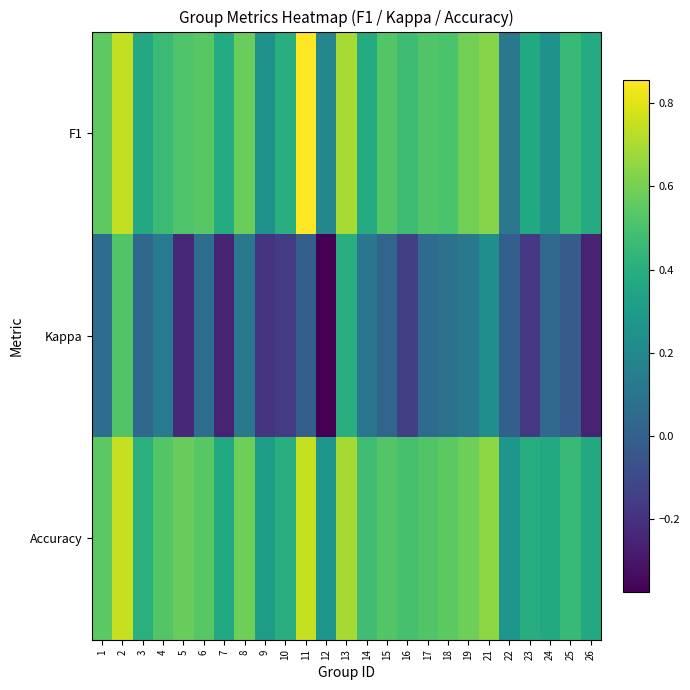

At how many categories does at least one series exceed 0?

25